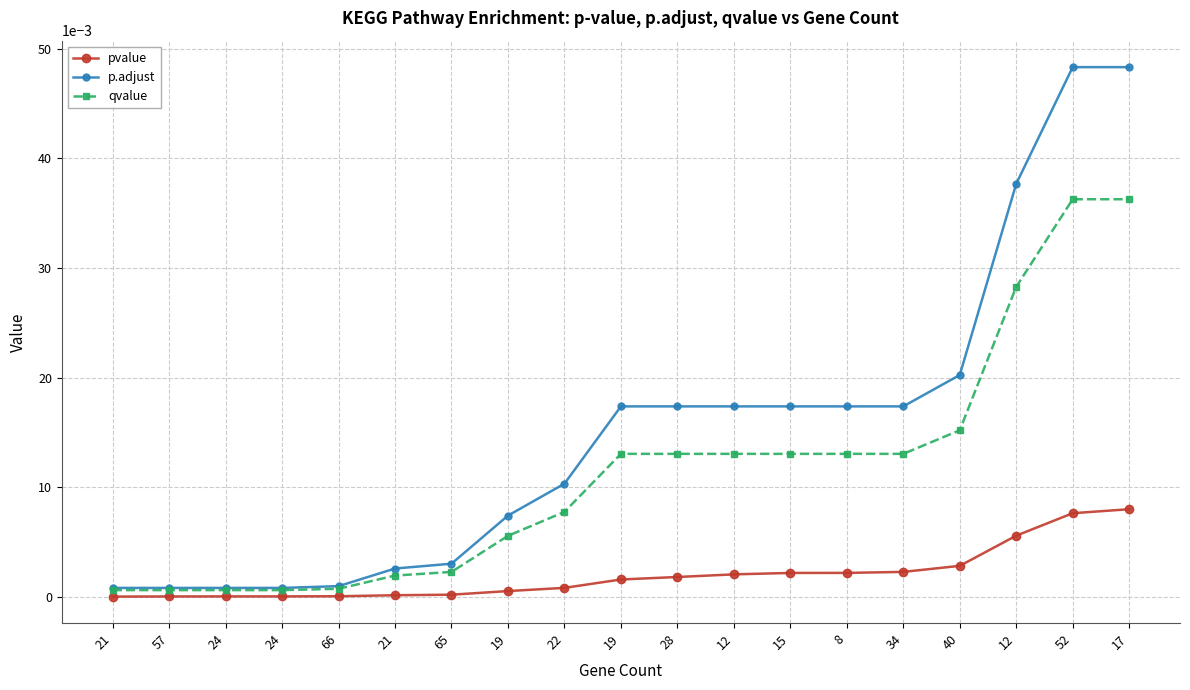

True or false: p.adjust and qvalue cross at least once.

False